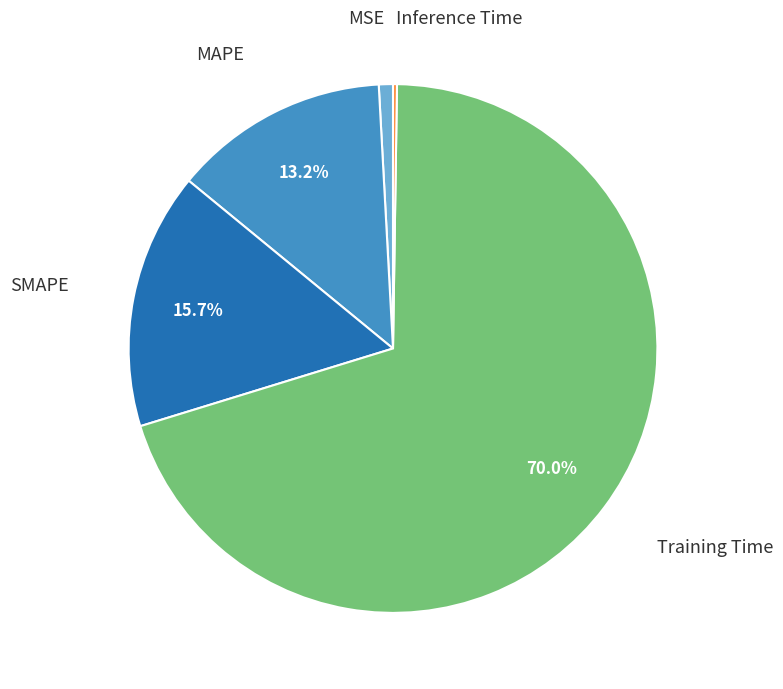

True or false: MSE accounts for 1% of the total.

True